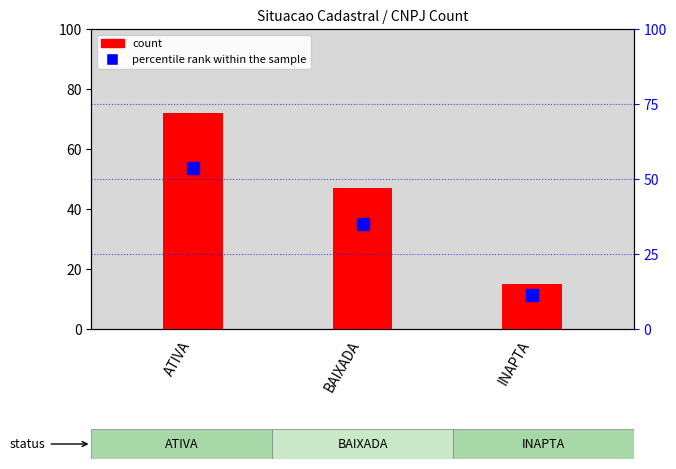

The percentile rank within the sample series shows 11.2 at INAPTA. True or false?

True